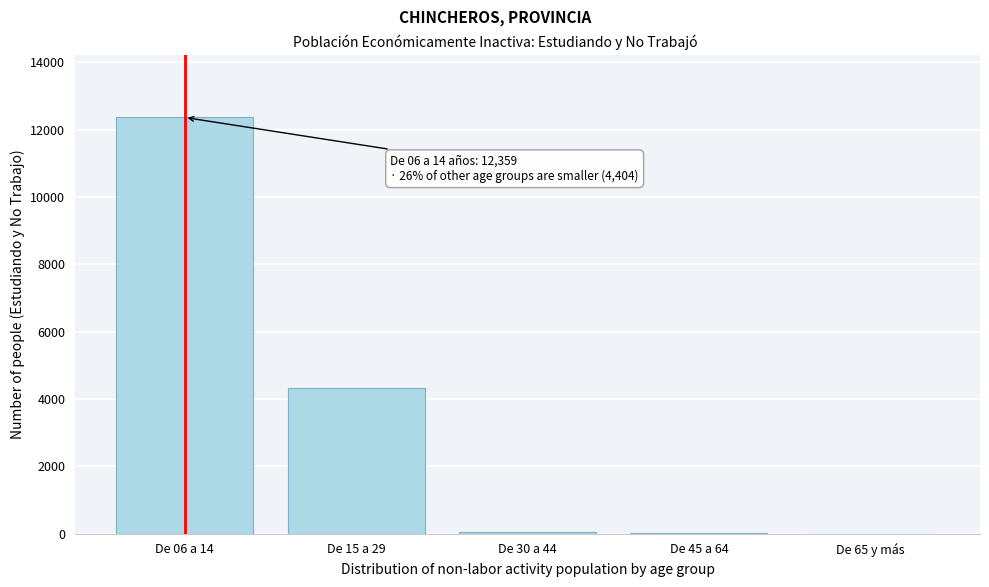

What is the sum of all values?

16763